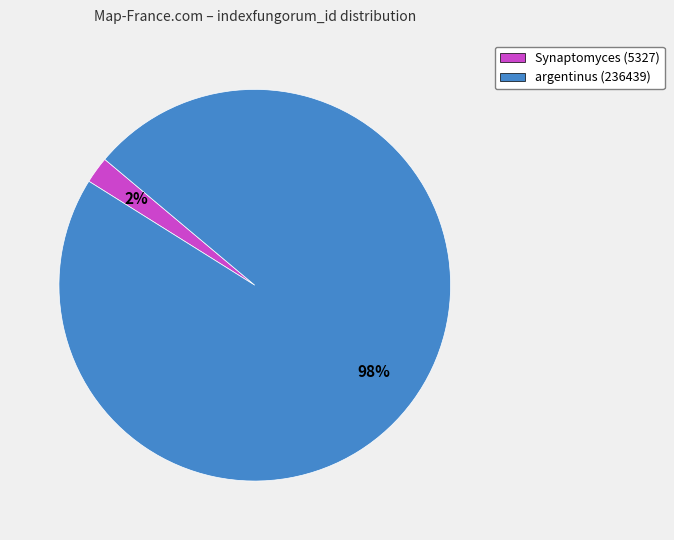

Rank the categories by value from highest to lowest.

argentinus (236439), Synaptomyces (5327)